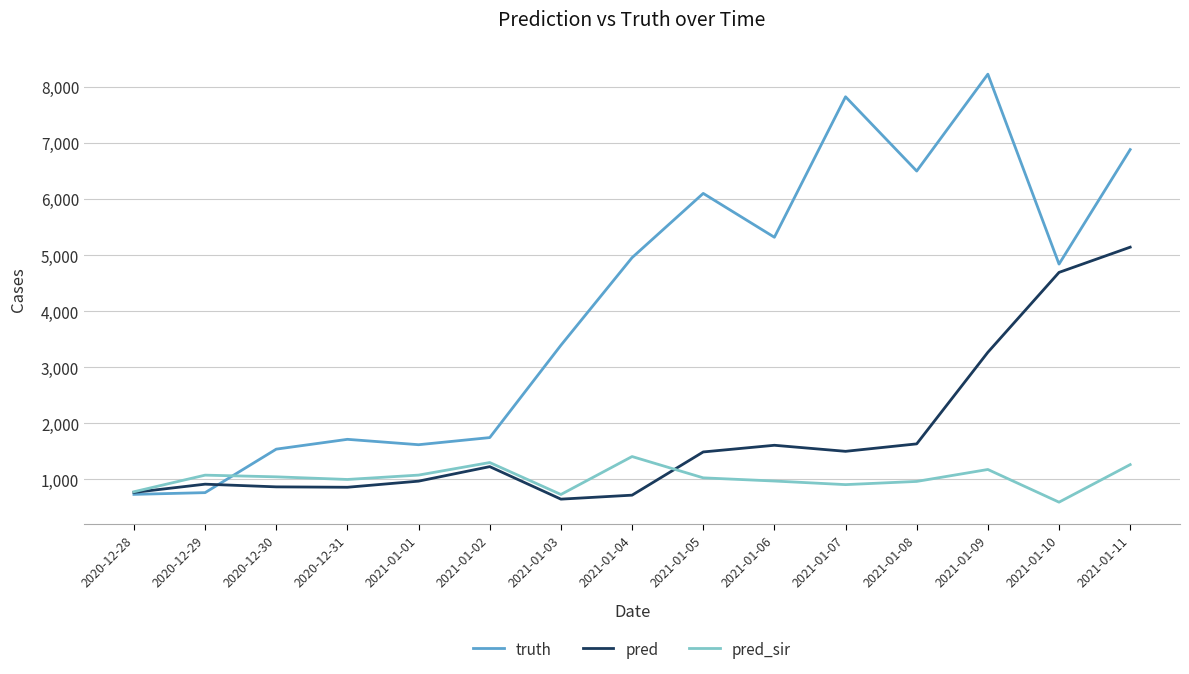

What is the difference between the highest and lowest values at 2021-01-10?

4247.0